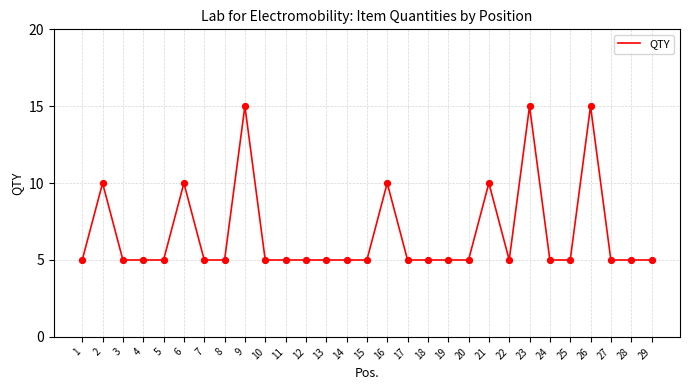

Approximately how many times larger is the value at 20 compared to 8?

1.0